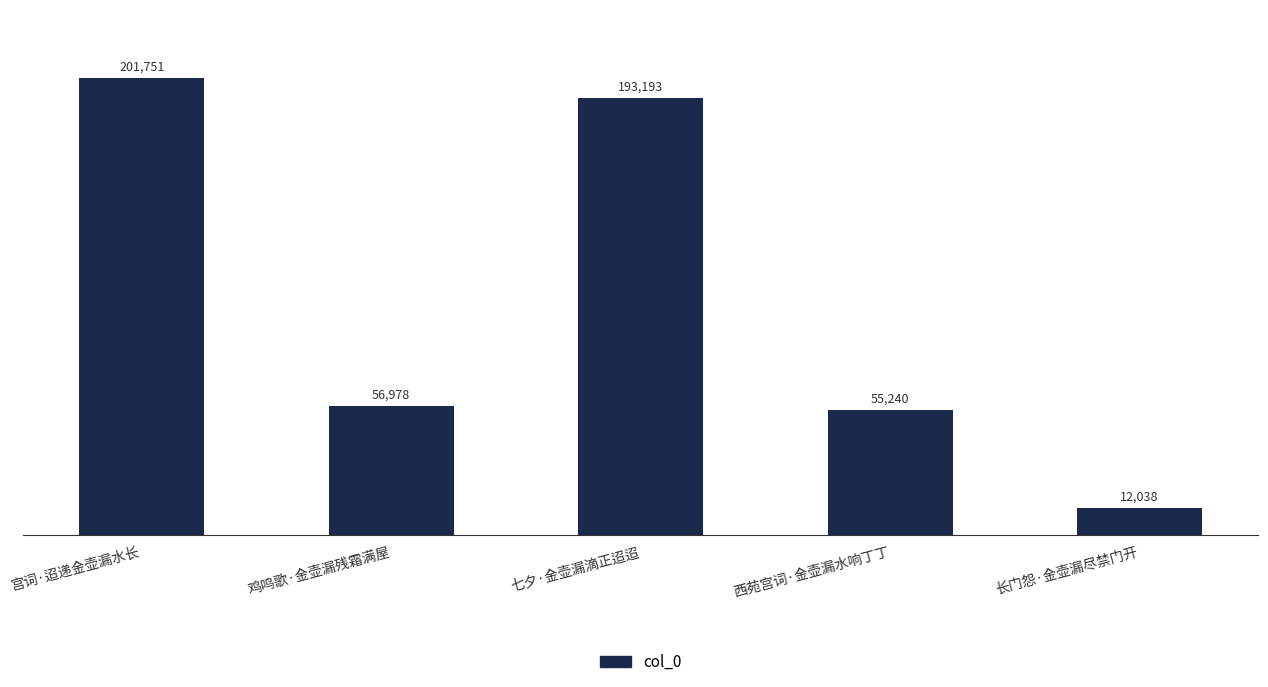

The chart shows a value of 56978 at 鸡鸣歌·金壶漏残霜满屋. True or false?

True